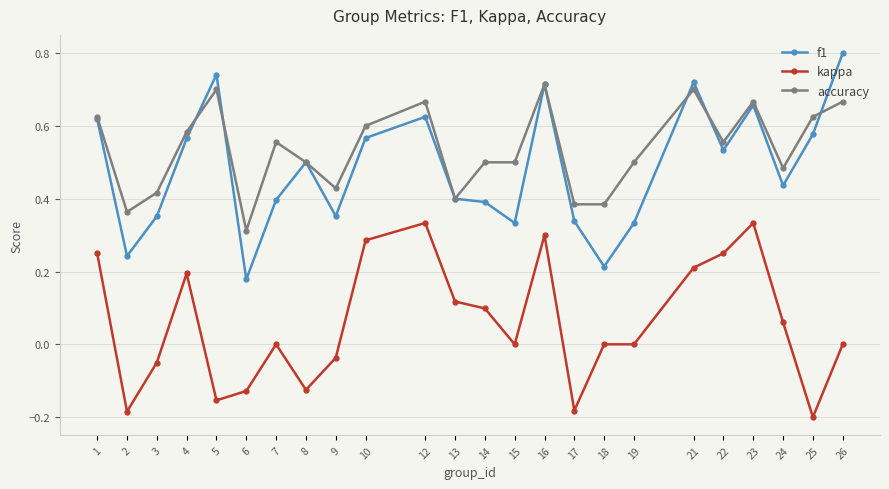

Count the f1 values in the range 0 to 1.

24